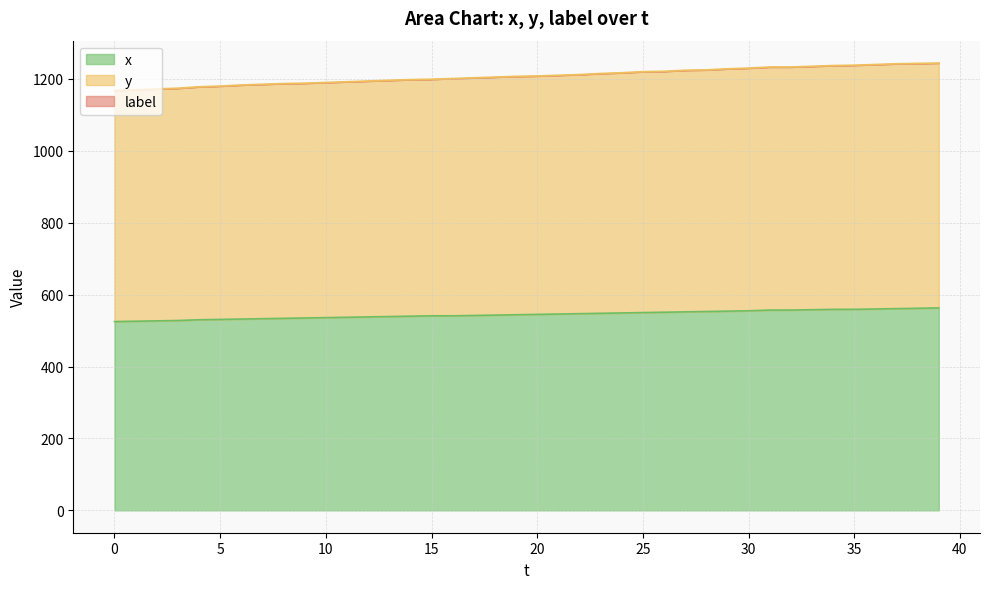

How many lines are shown in the chart?

3